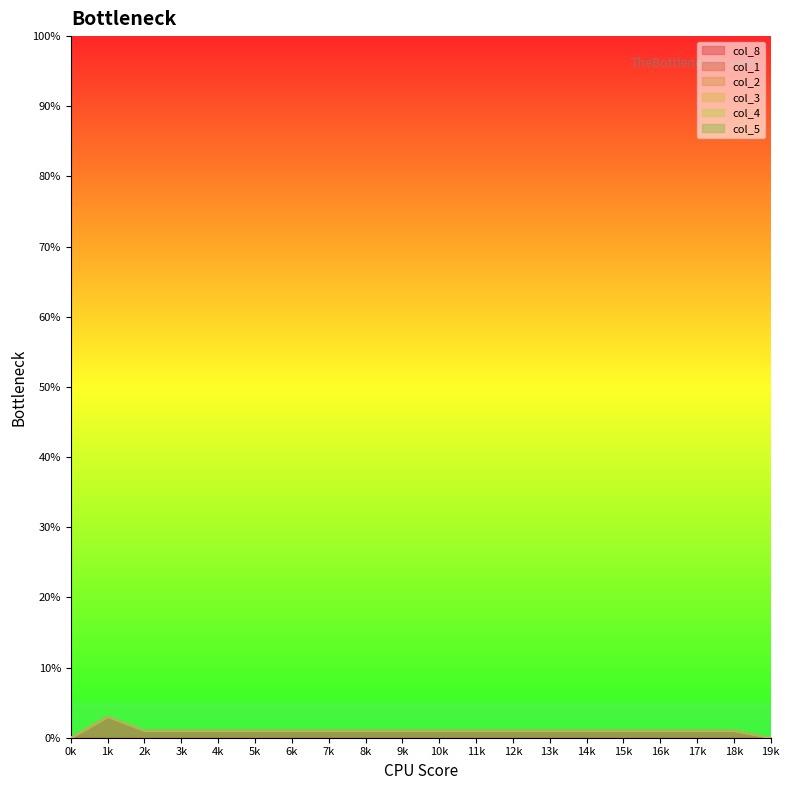

Which series changed the most between 8 and 13?

col_8